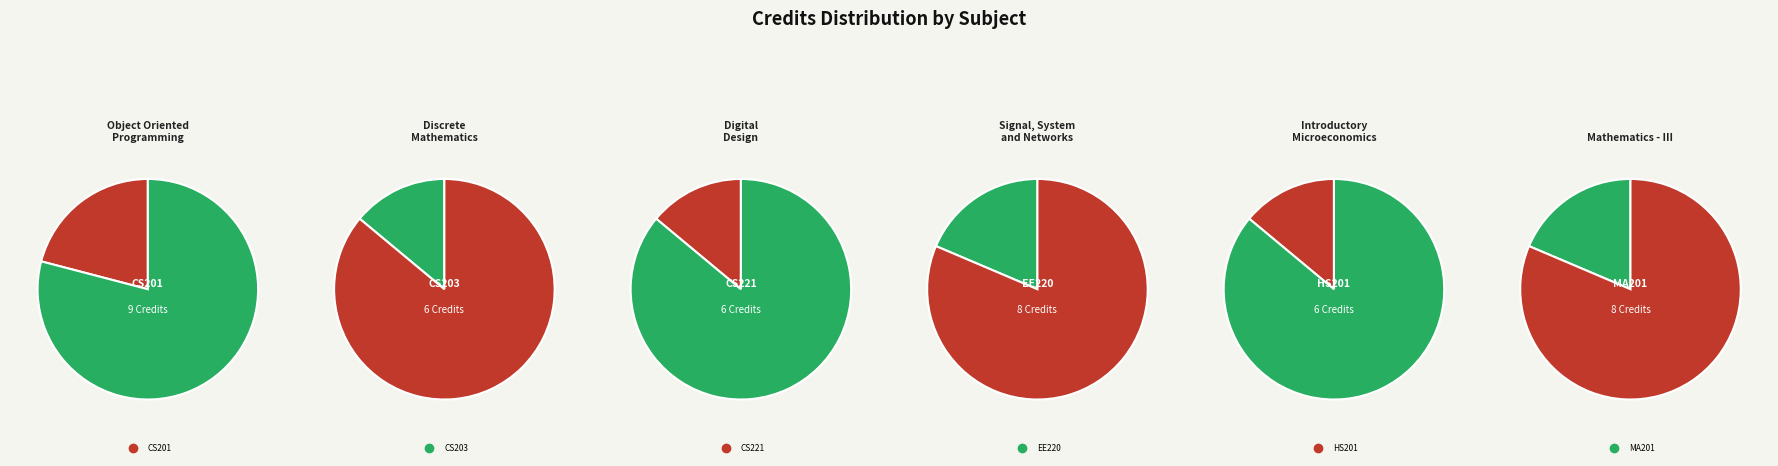

The CS203 slice represents 14% of the pie. True or false?

True